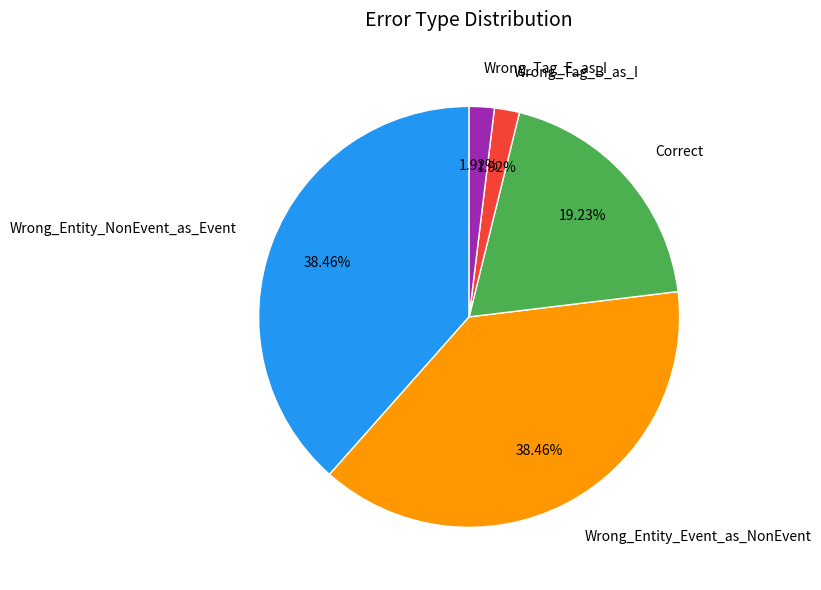

What portion of the pie excludes Wrong_Entity_Event_as_NonEvent?

61.5%